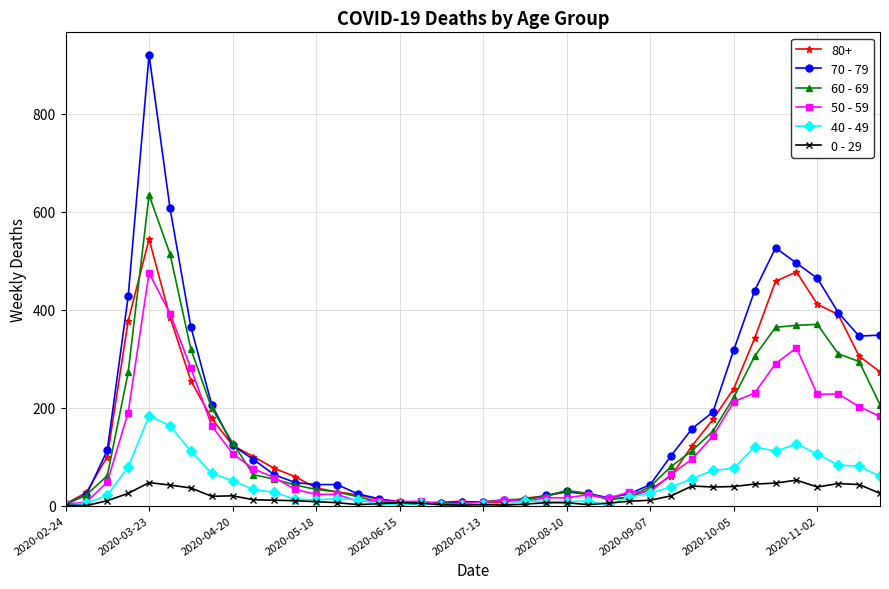

Rank the series by their maximum value, from lowest to highest.

0 - 29, 40 - 49, 50 - 59, 80+, 60 - 69, 70 - 79